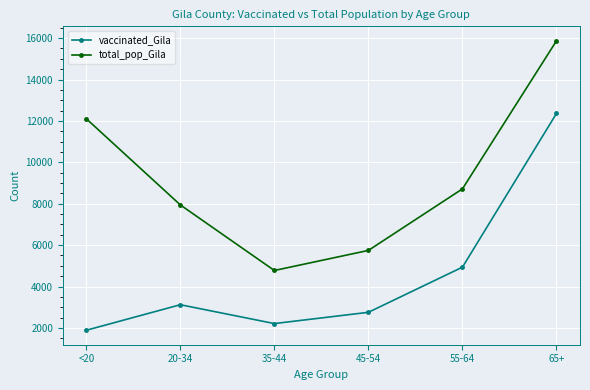

How many lines are shown in the chart?

2